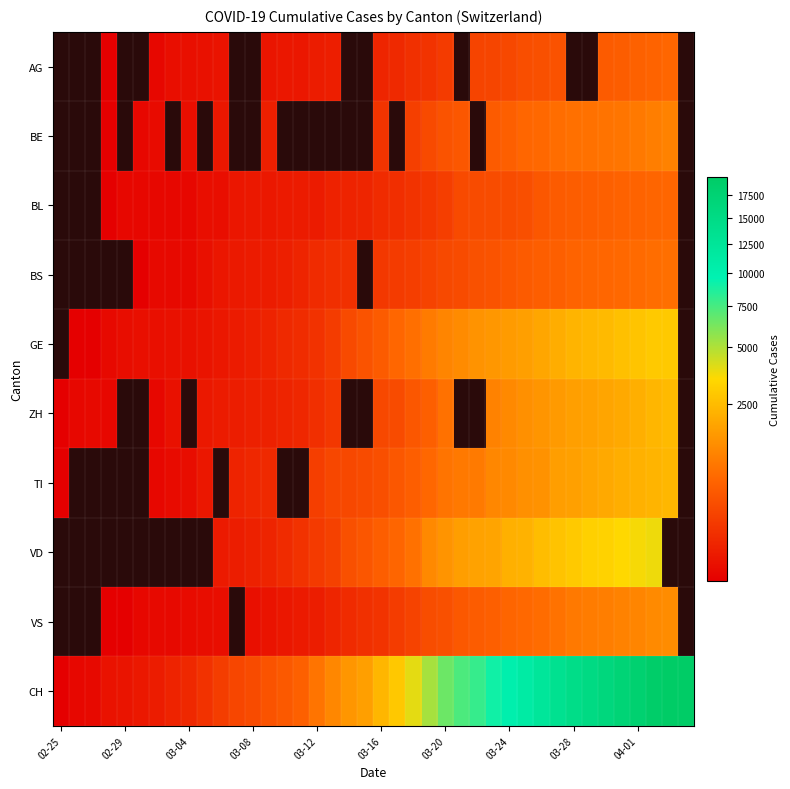

At which category is the sum across all series the highest?

37